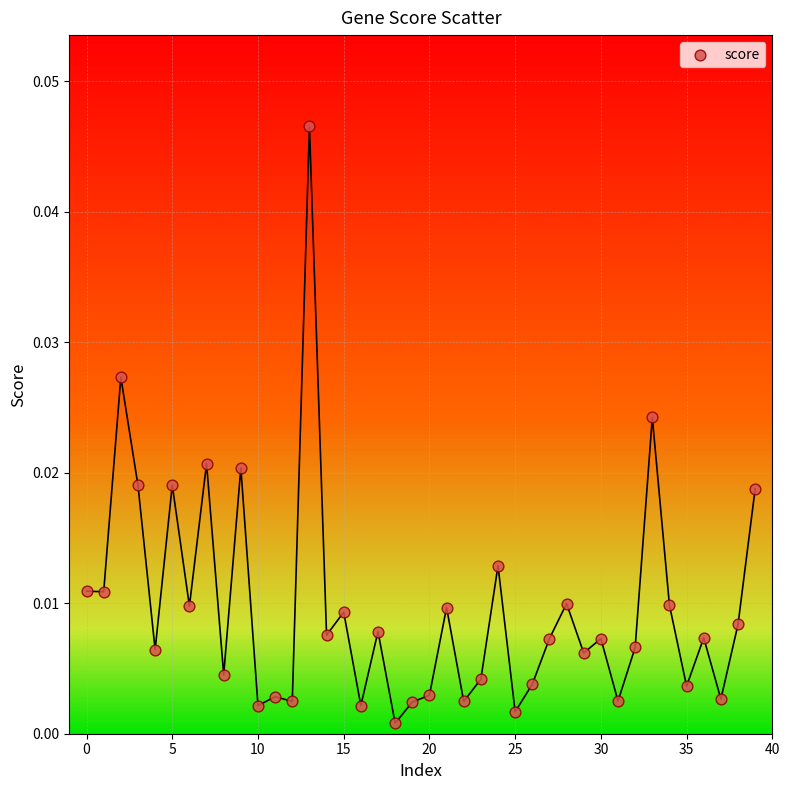

How many data points are displayed?

40